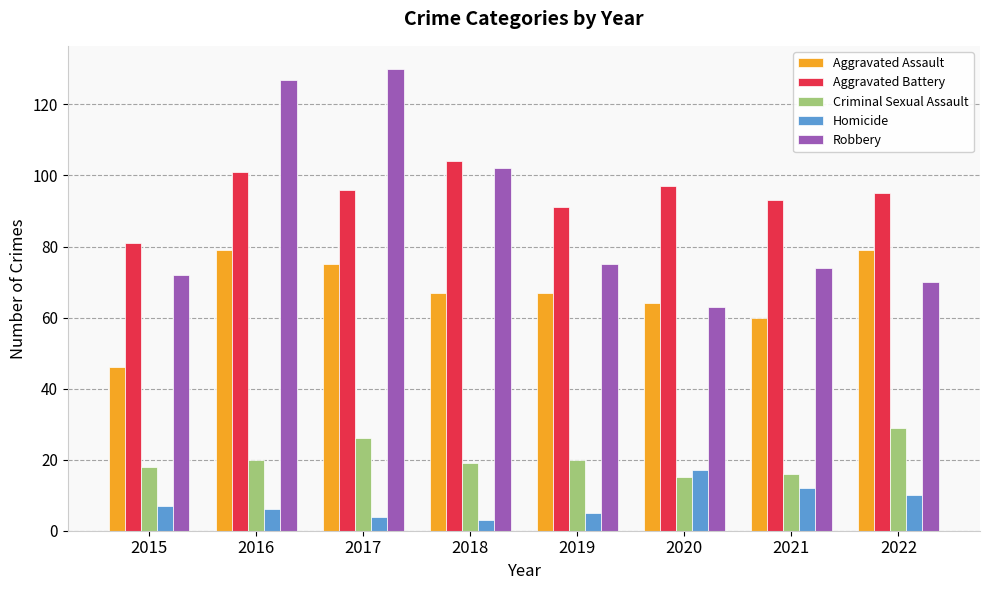

The Criminal Sexual Assault series shows 19 at 2018. True or false?

True